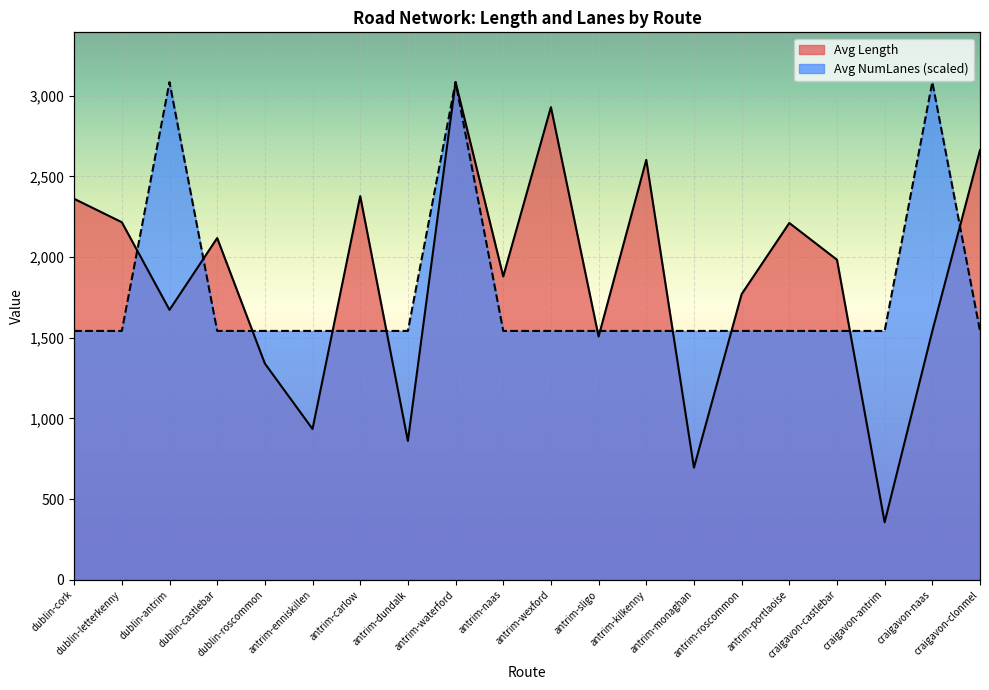

What value does the Avg NumLanes series have at antrim-portlaoise?

1542.0